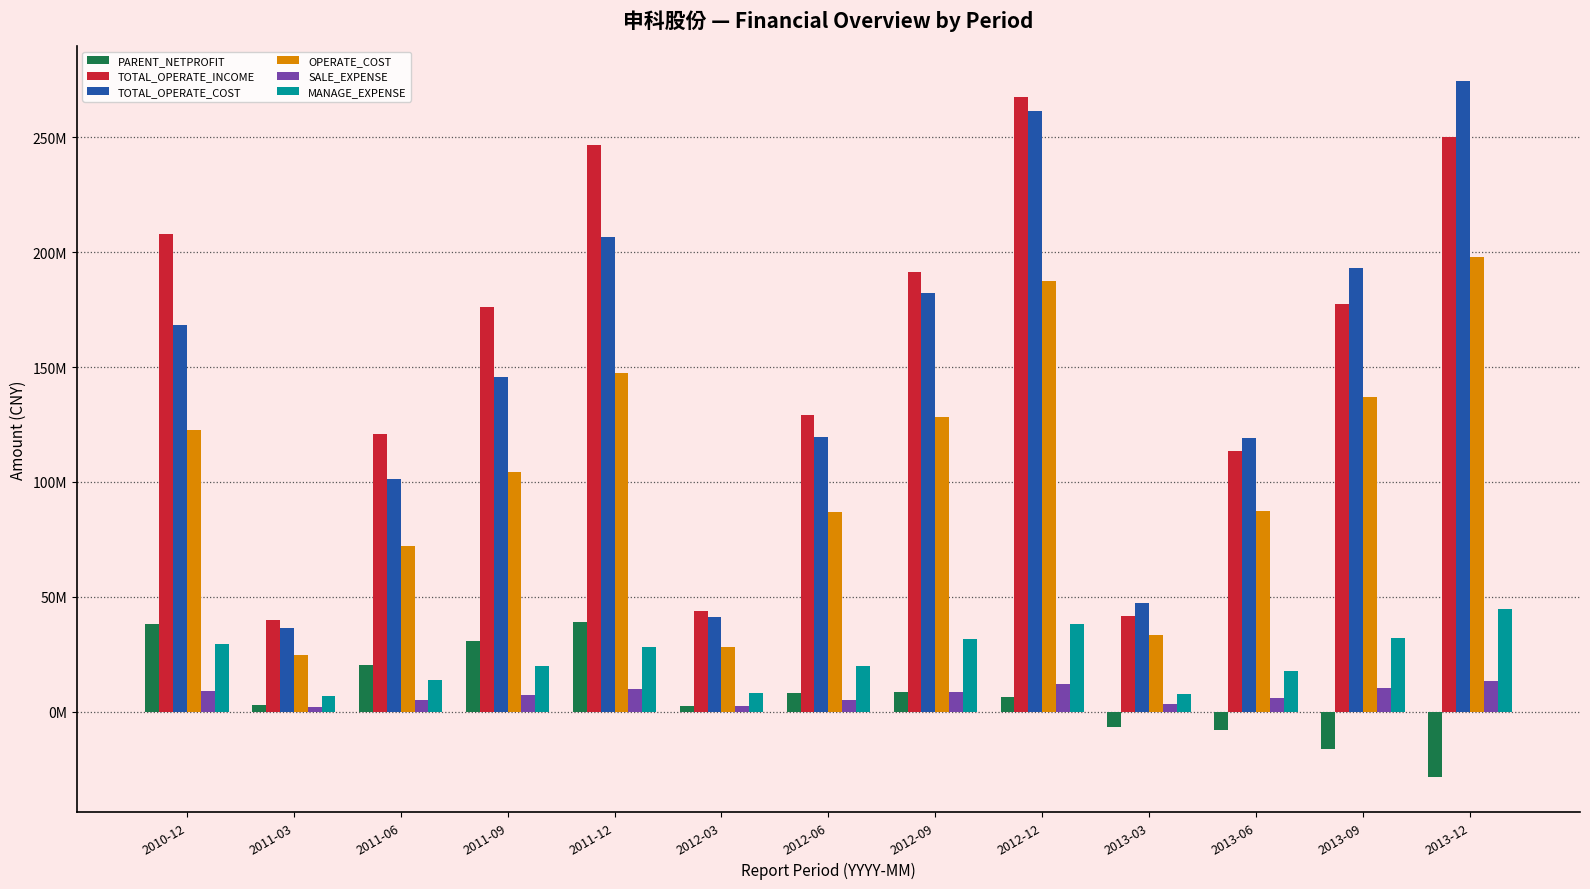

True or false: TOTAL_OPERATE_COST has a value of 182119619.9 at 2012-09.

True